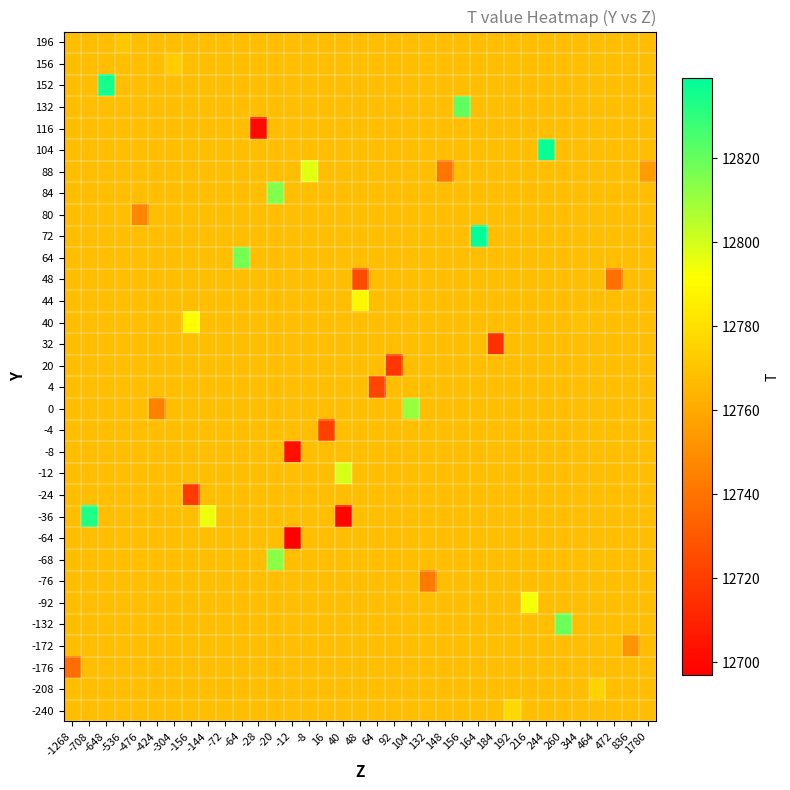

What is the total value across all series at -1268?

408541.9